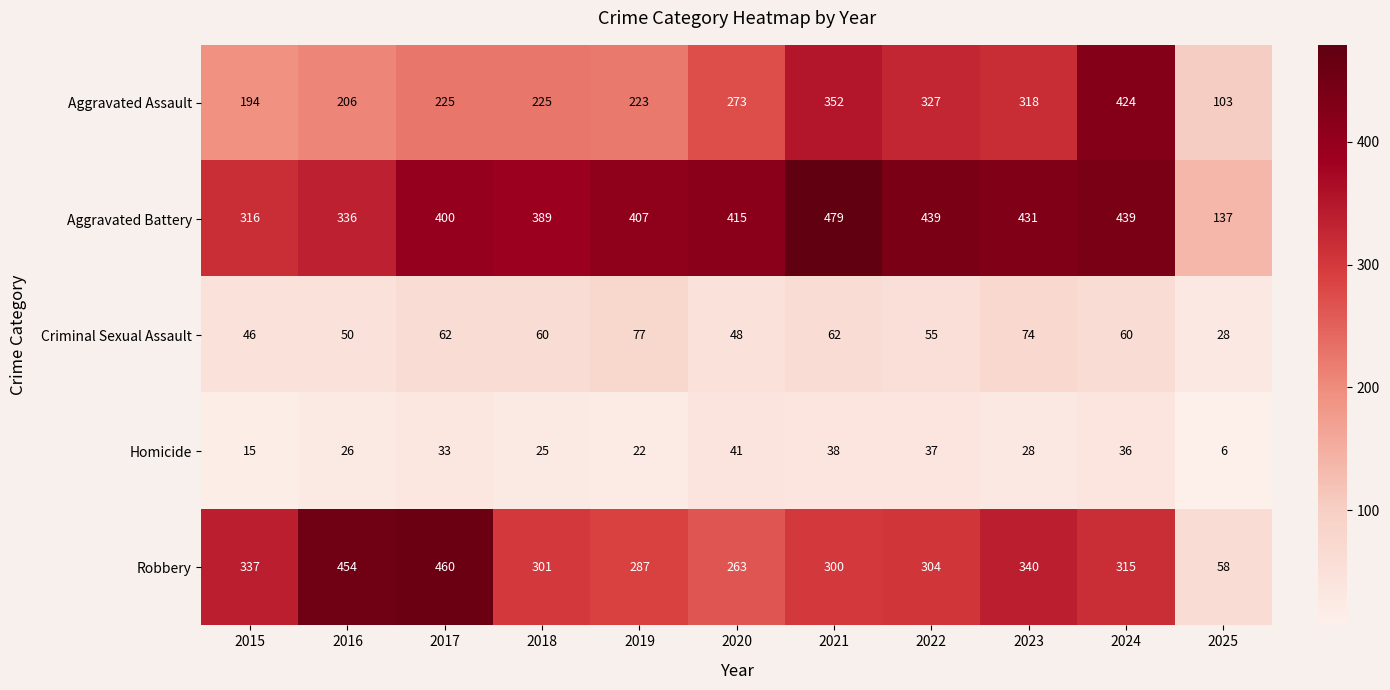

Which category has the highest value in the Homicide series?

2020